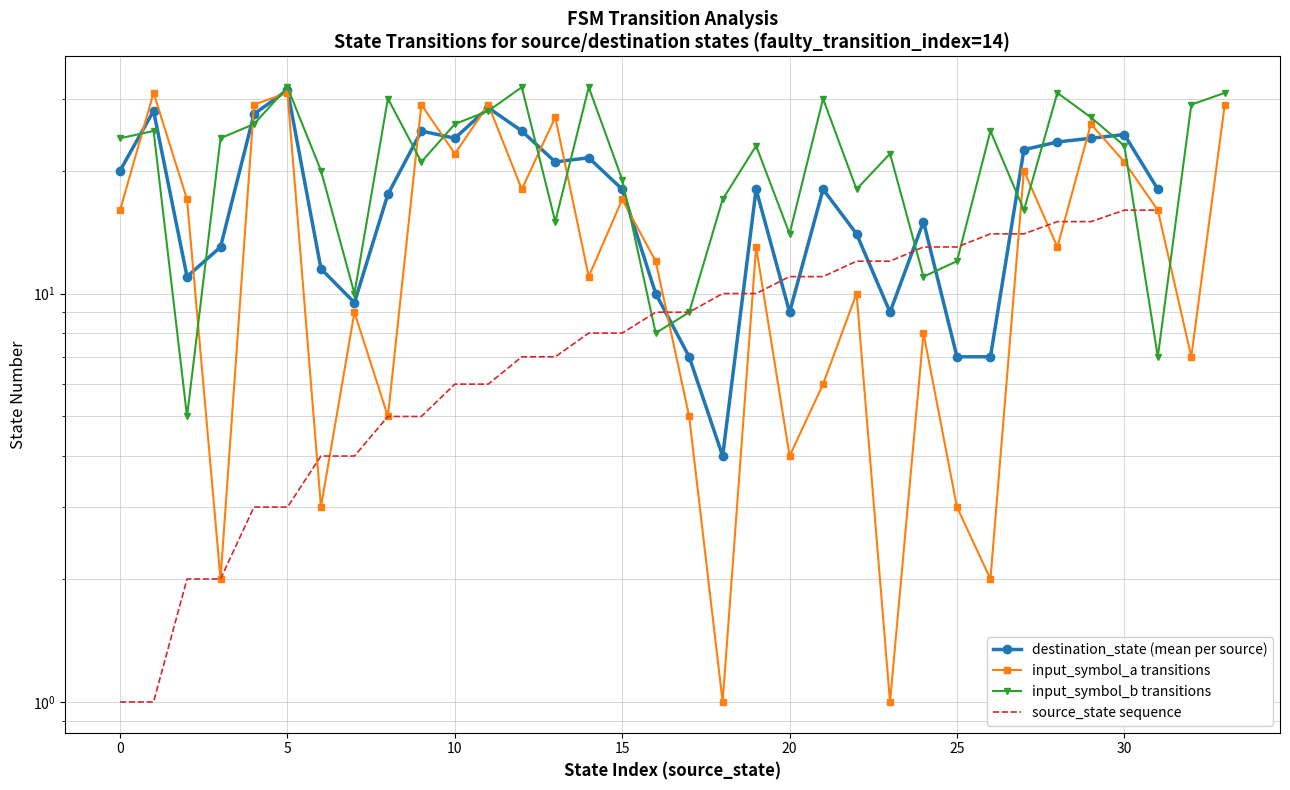

List the labels in order of input_symbol_a value, smallest first.

18, 23, 3, 26, 6, 25, 20, 8, 17, 21, 32, 24, 7, 22, 14, 16, 19, 28, 0, 31, 2, 15, 12, 27, 30, 10, 29, 13, 4, 9, 11, 33, 1, 5